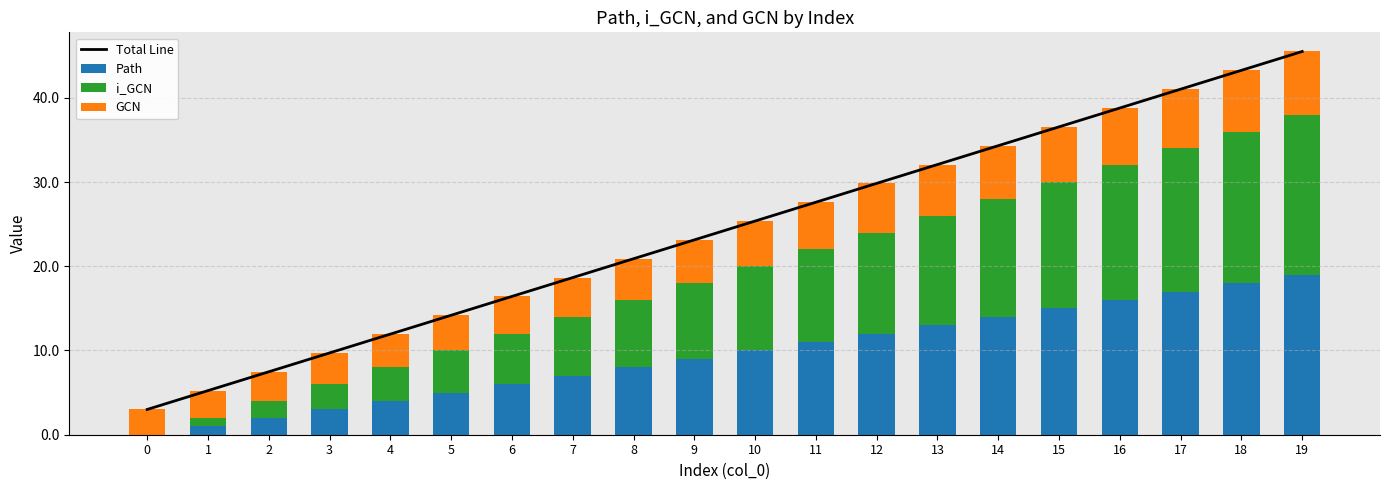

What is the highest value of the i_GCN series?

19.0